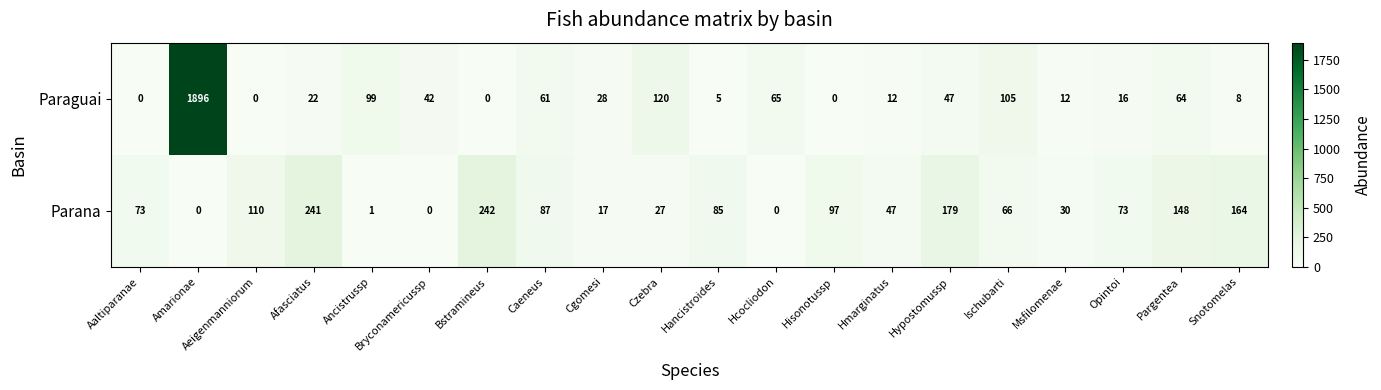

Is the value of Parana at Caeneus greater than the value of Paraguai at Caeneus?

Yes